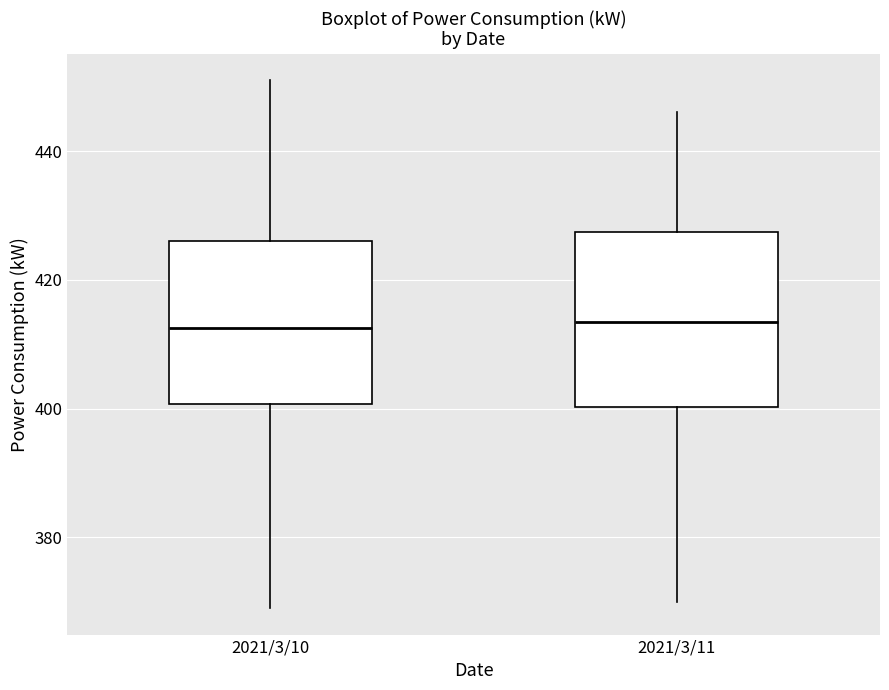

Where does the lower whisker of the box for 2021/3/10 end on the y-axis? The values are not printed on the chart, so give them approximately, as read against the axis.

370